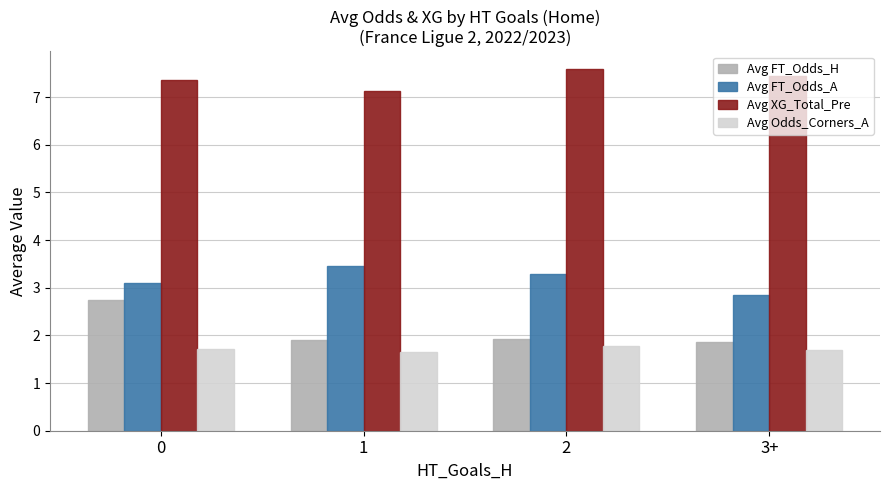

What is the average value of the Avg XG_Total_Pre series?

7.4